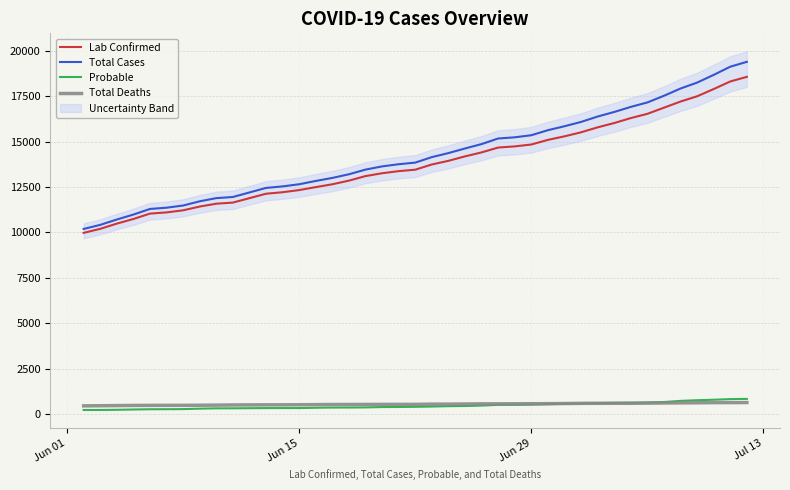

True or false: Probable and Total Cases cross at least once.

False